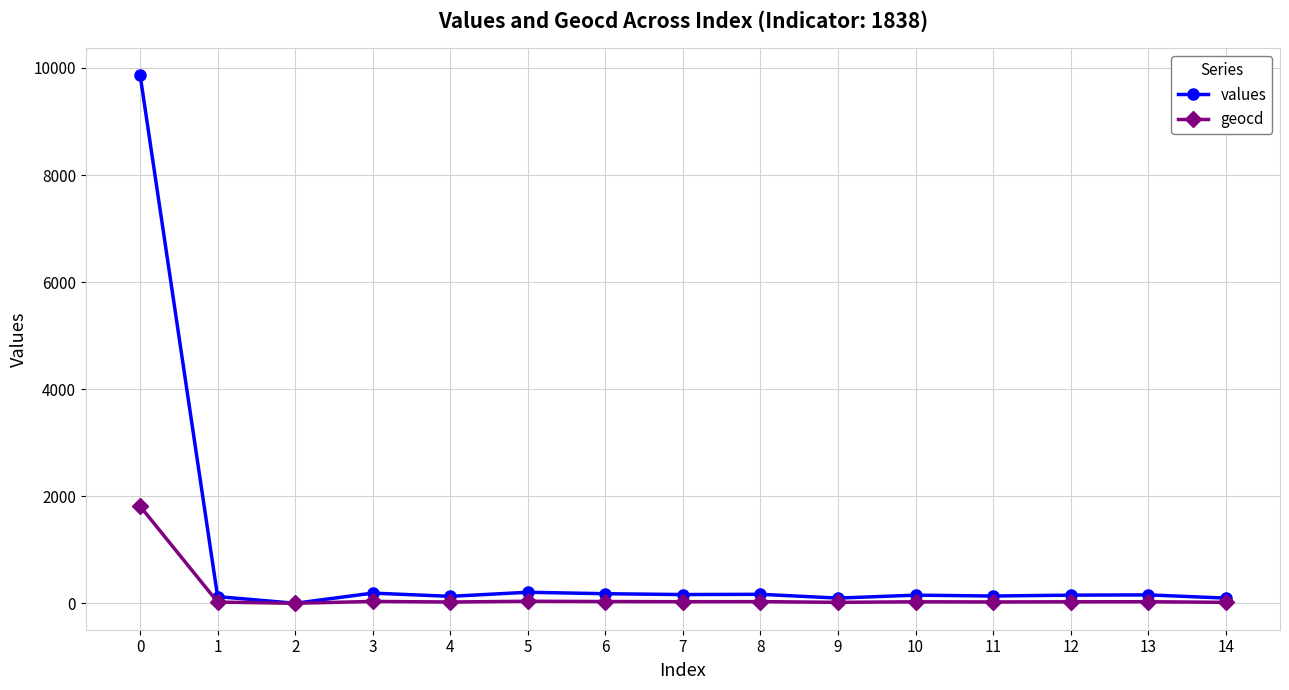

Rank the series by their average value, from highest to lowest.

values, geocd